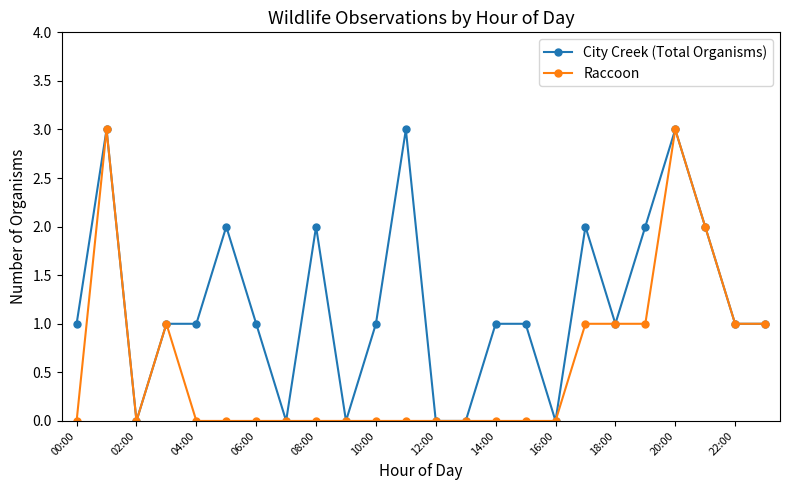

Which series has the largest total across all categories?

City Creek (Total Organisms)